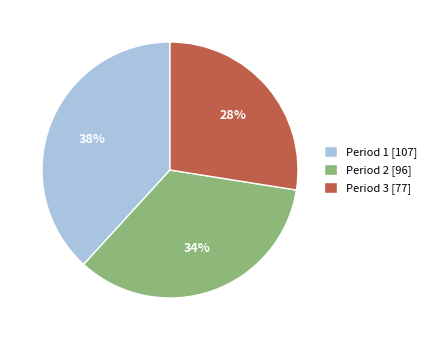

How many slices are in this pie chart?

3